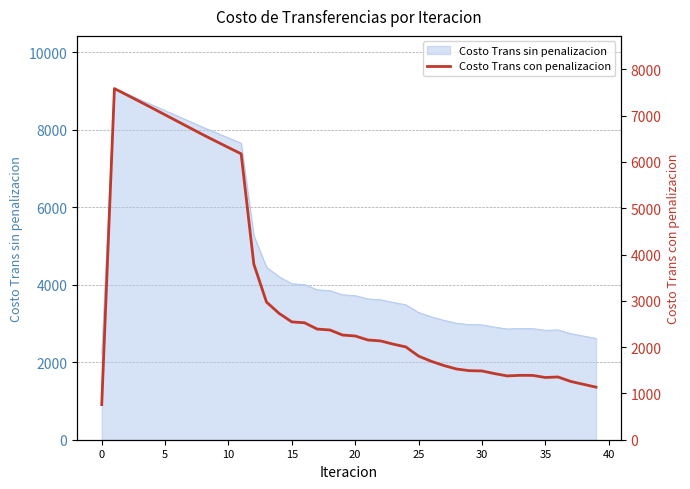

Does the chart have visible grid lines?

Yes